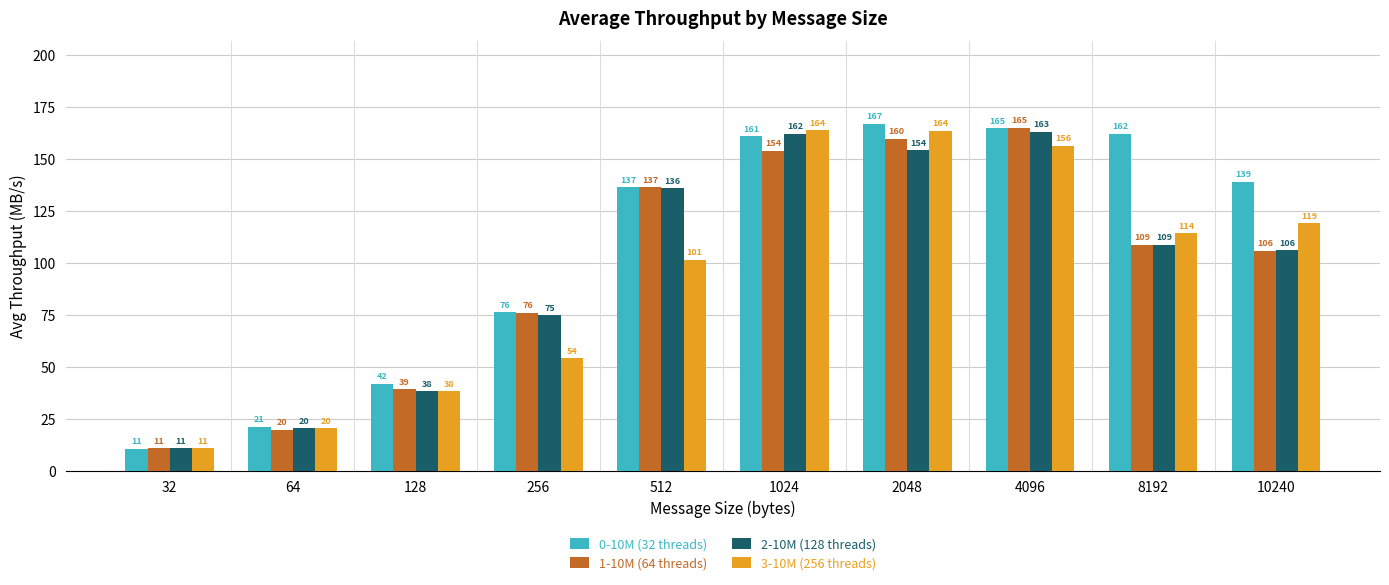

At which category does the chart reach its minimum across all series?

32